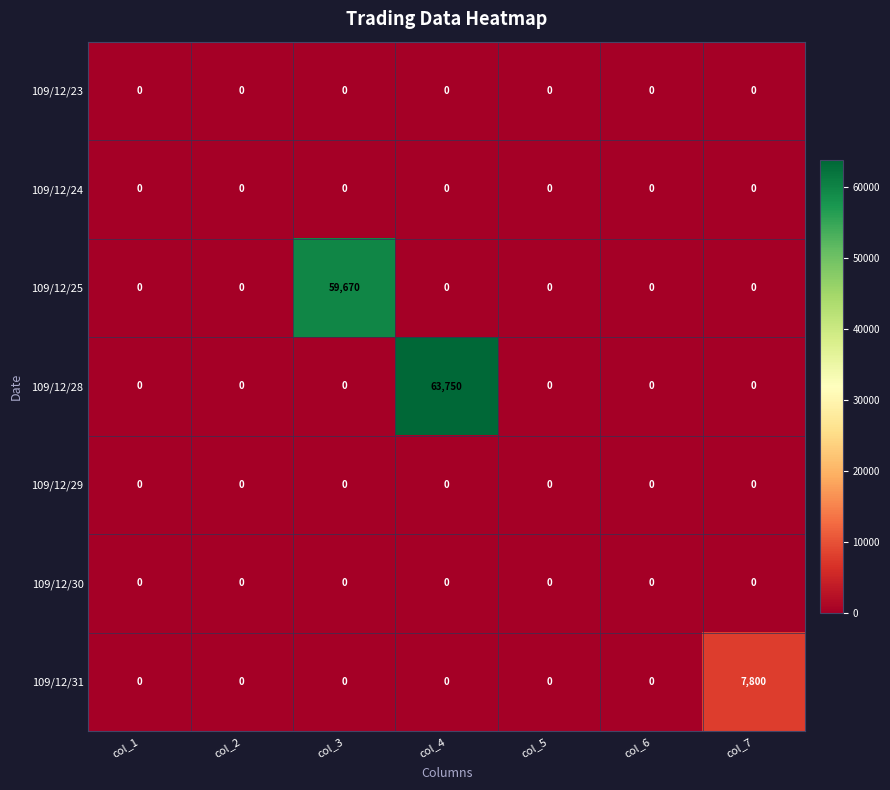

The 109/12/30 series shows 0 at col_4. True or false?

True